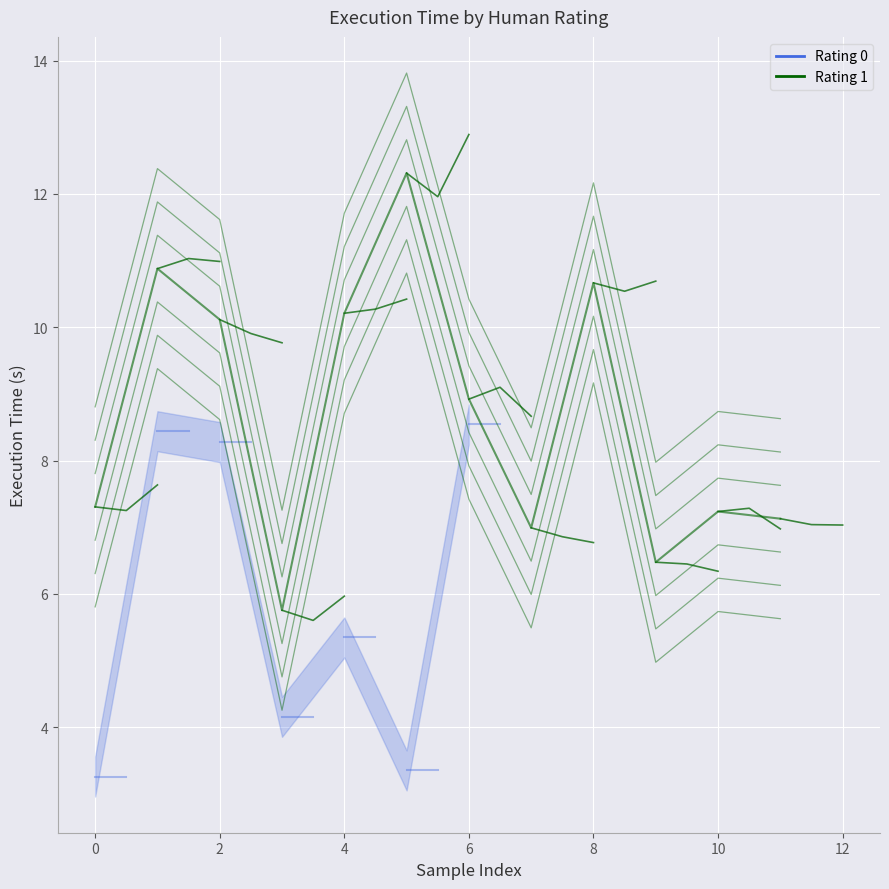

What is the difference between the maximum and minimum values?

6.6